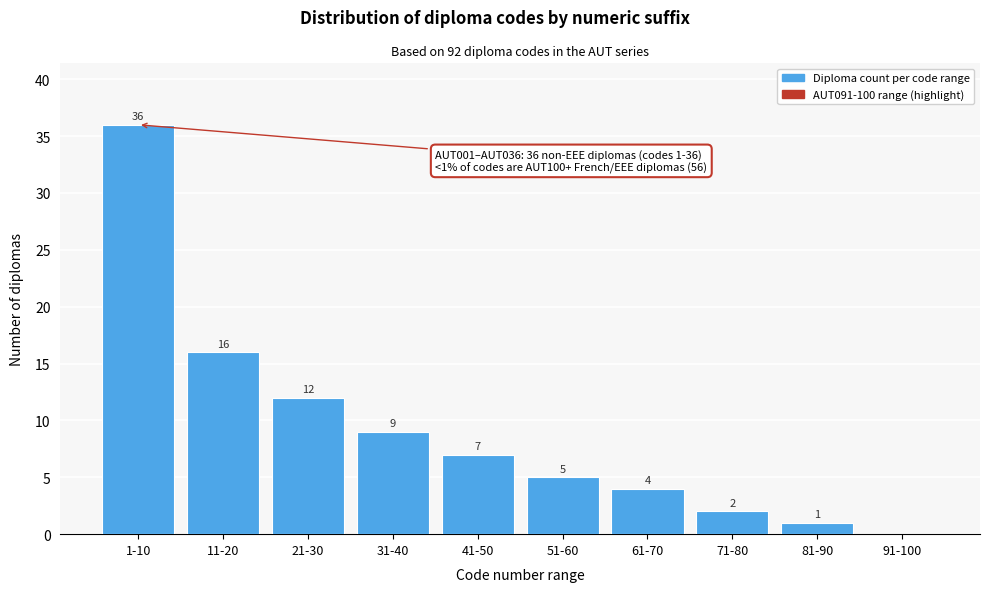

Reading right to left, transcribe all the data shown in this chart.

91-100=0	81-90=1	71-80=2	61-70=4	51-60=5	41-50=7	31-40=9	21-30=12	11-20=16	1-10=36